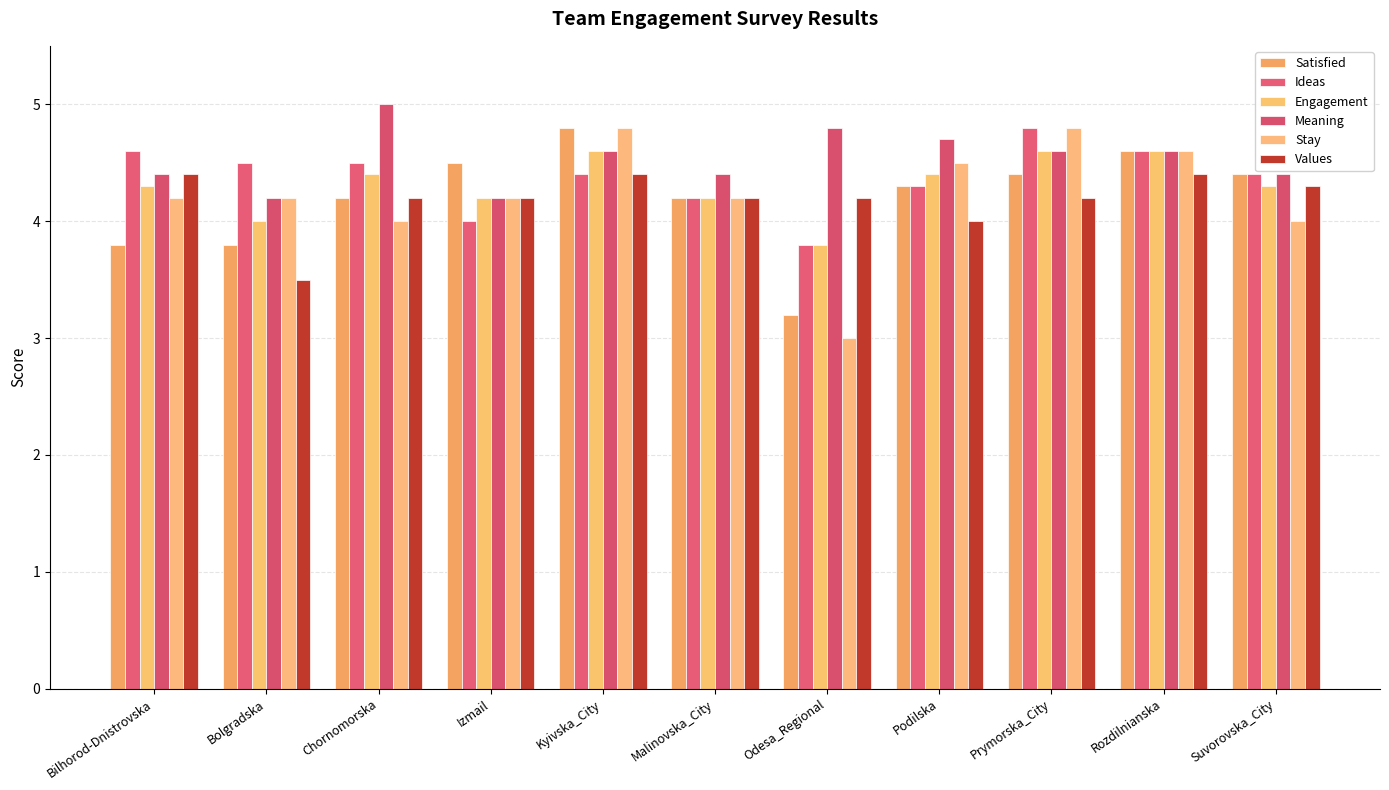

What is the total value across all series at Rozdilnianska?

27.4